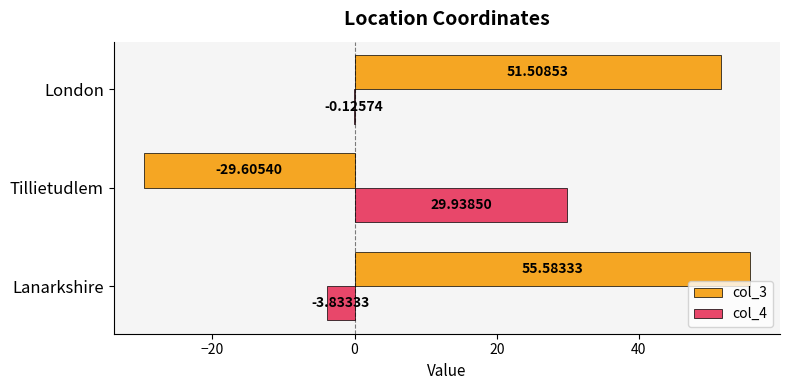

At which label is col_3 closest to 12?

London